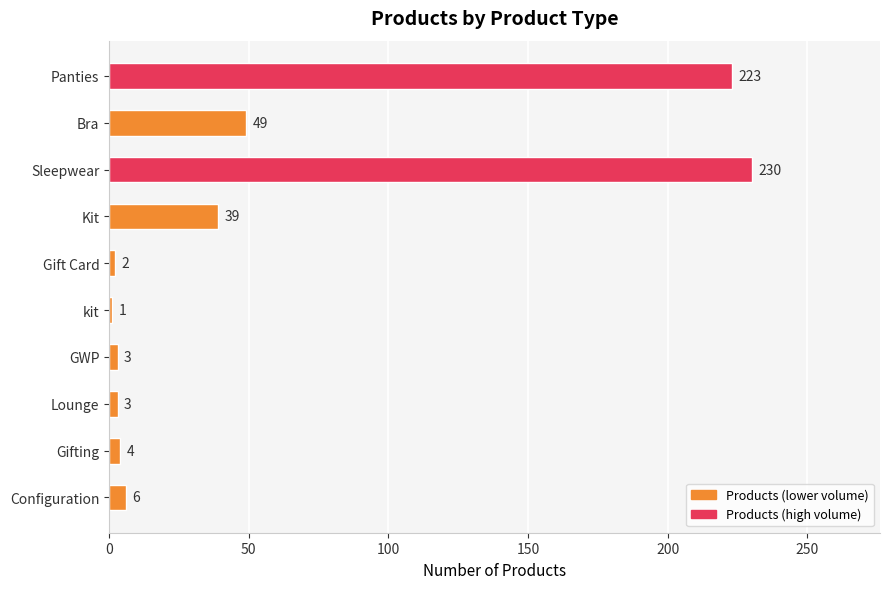

The chart shows a value of 49 at Bra. True or false?

True